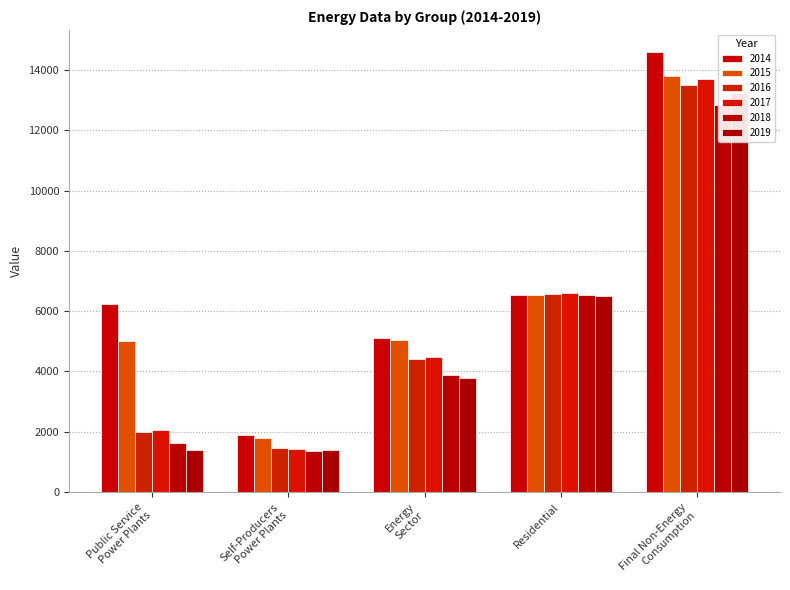

Is it true that 2016 equals 1977.7 at Public Service
Power Plants?

True